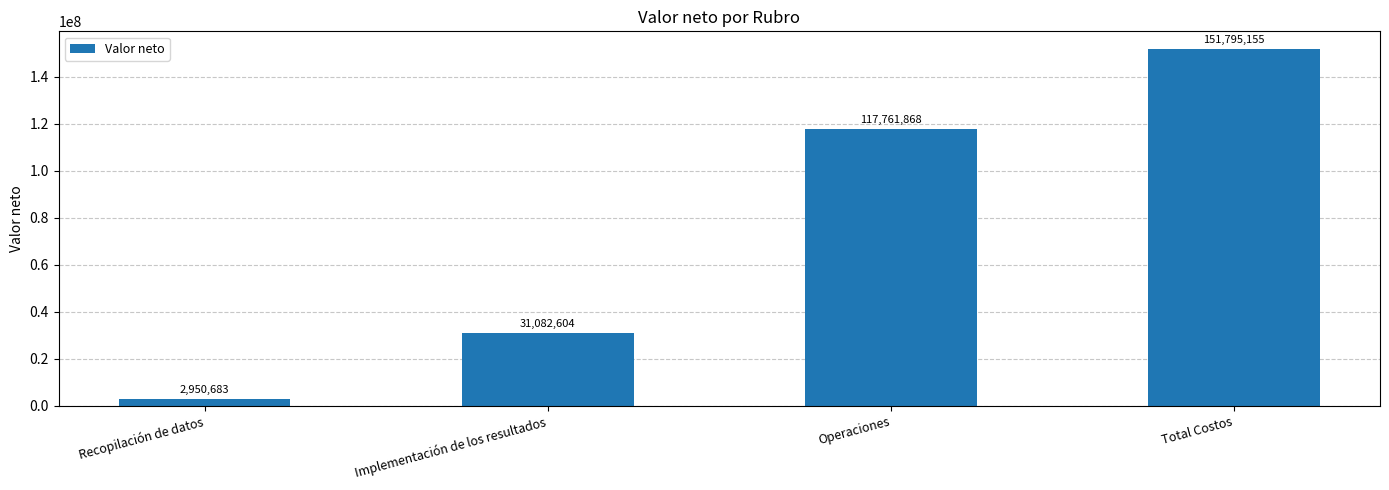

The chart shows a value of 117761868.0 at Operaciones. True or false?

True